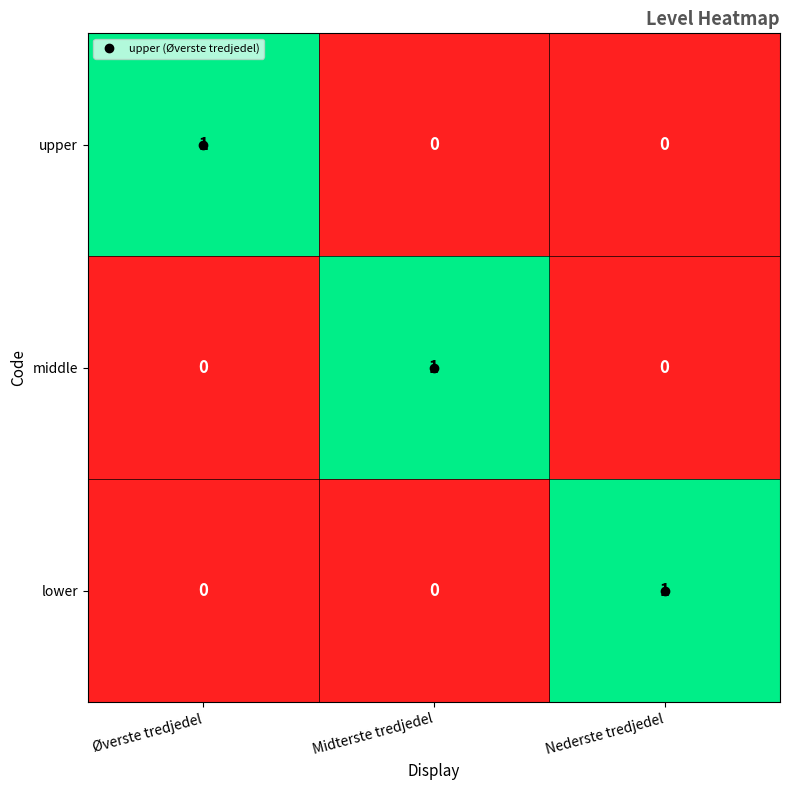

How many upper values are between 0 and 1?

3